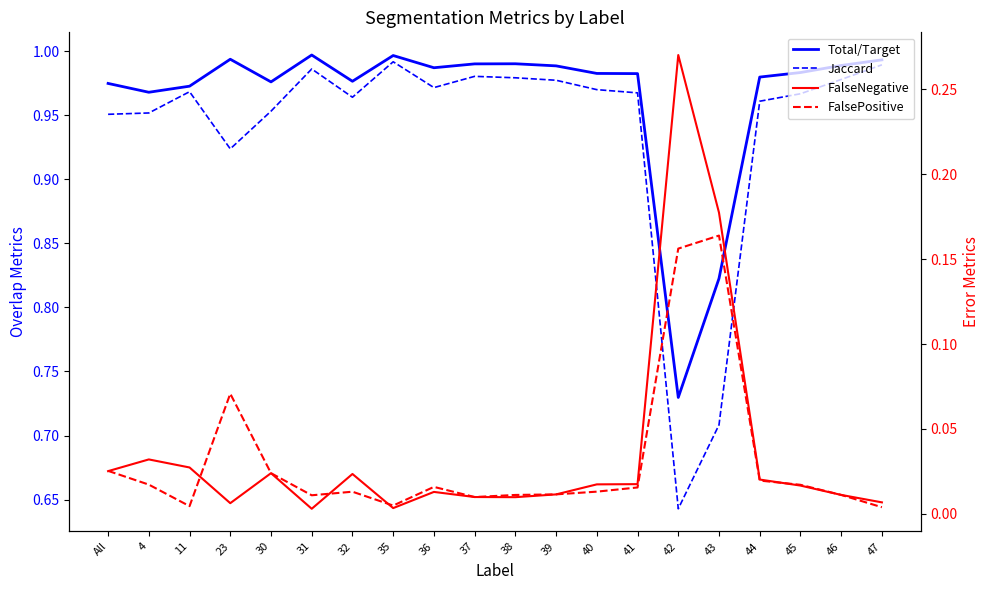

At which category does Total/Target reach its first local peak?

23